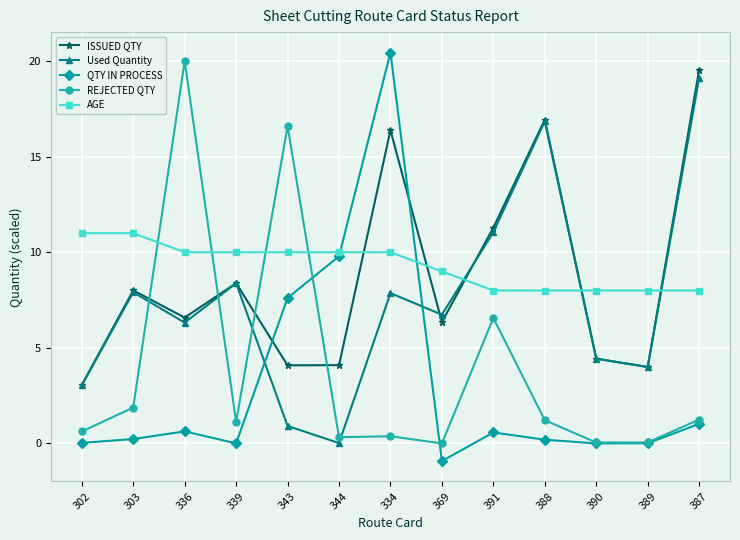

At which label does ISSUED QTY reach its peak?

387